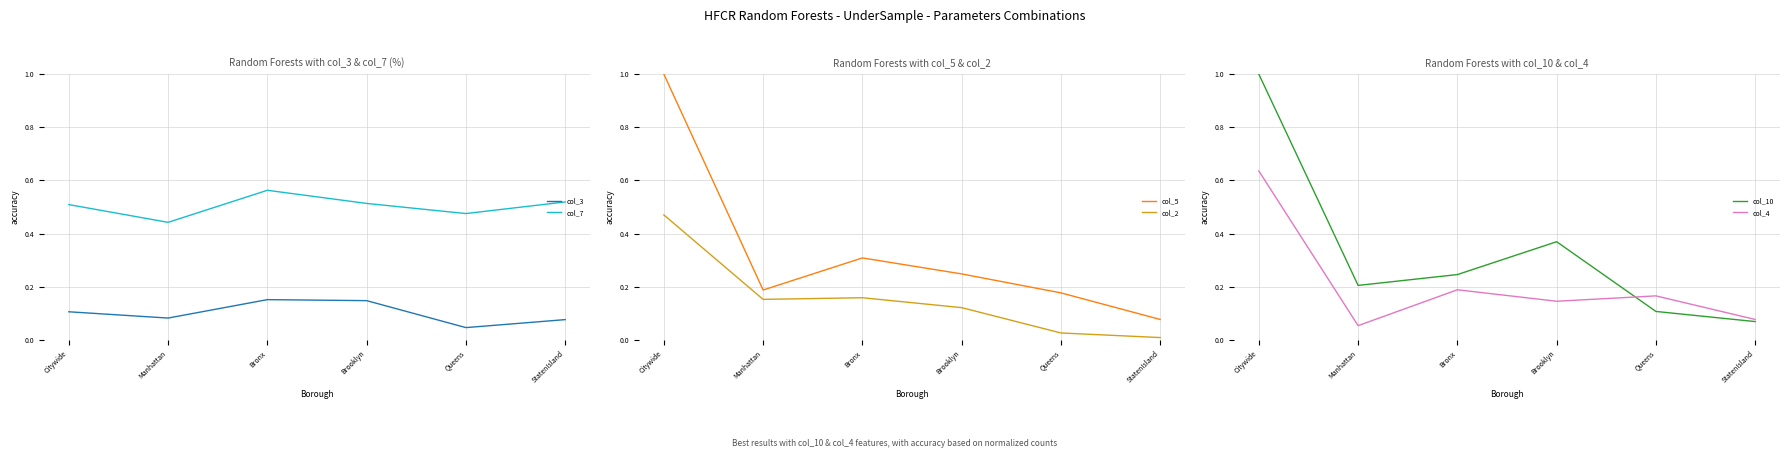

Which series has the widest spread of values?

col_10